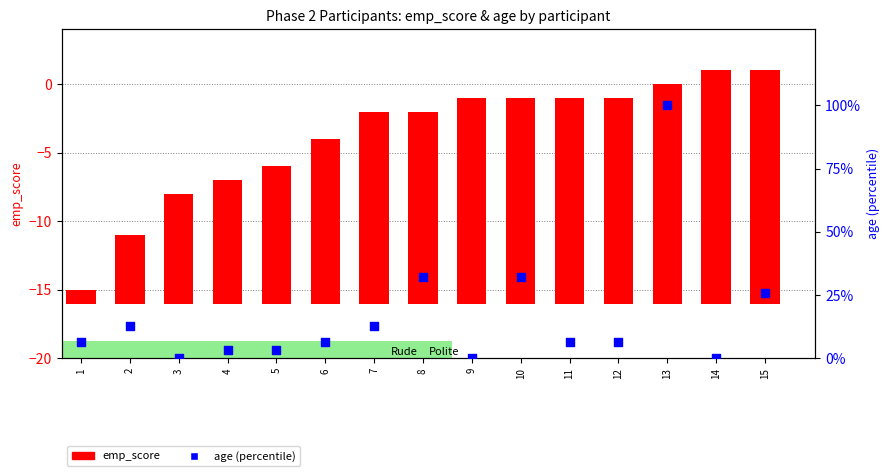

Which series has the largest Y range (max minus min)?

age (percentile)